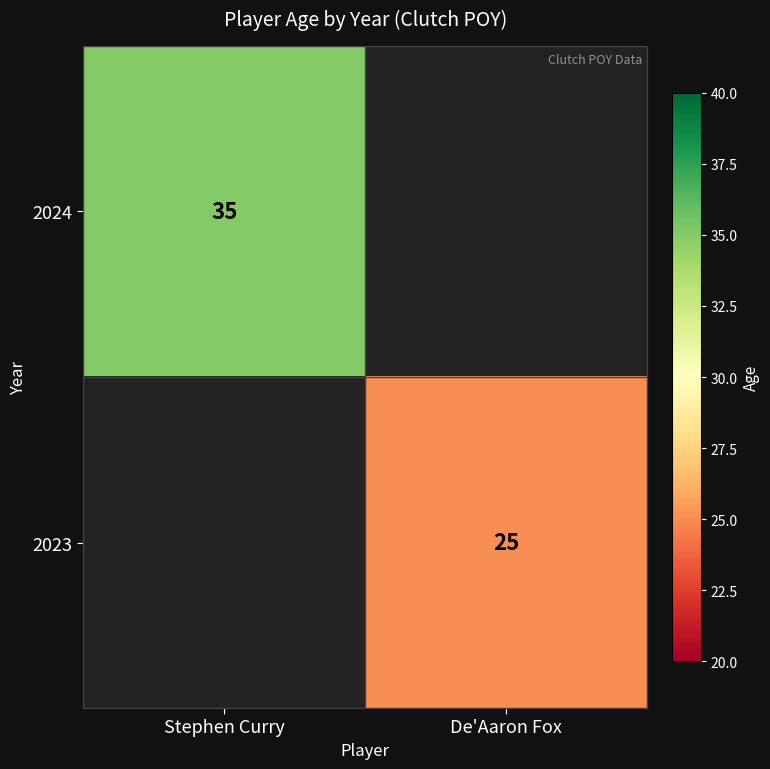

The value of 2024 at Stephen Curry is 11. True or false?

False